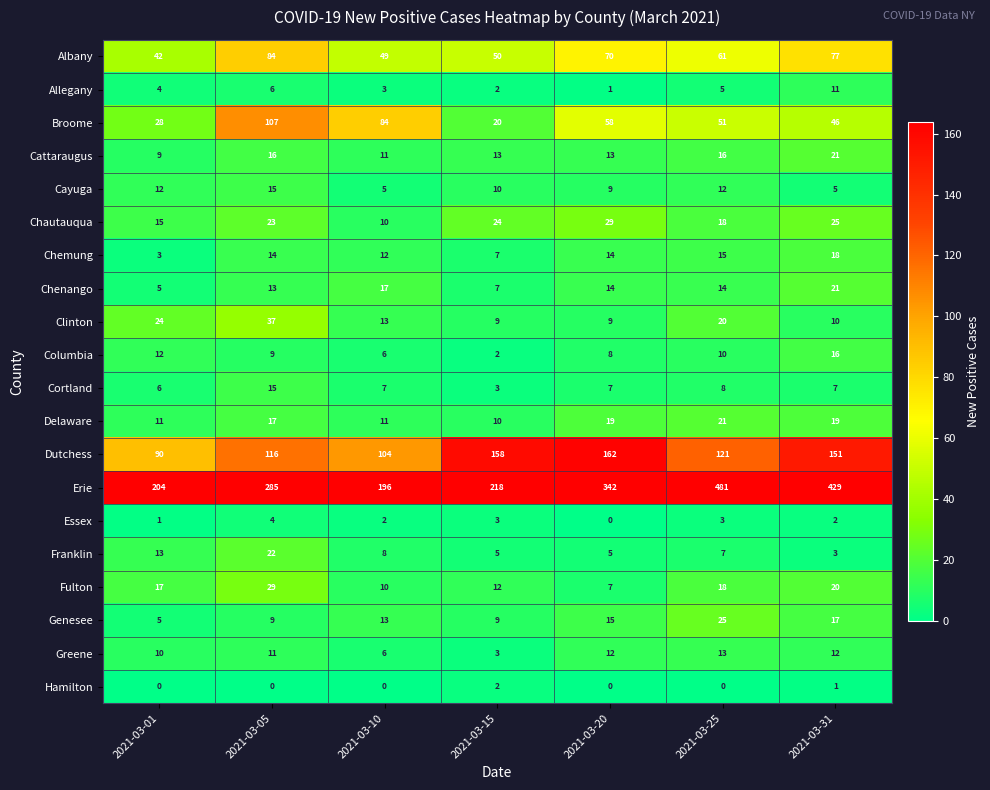

What is the minimum value for Dutchess?

90